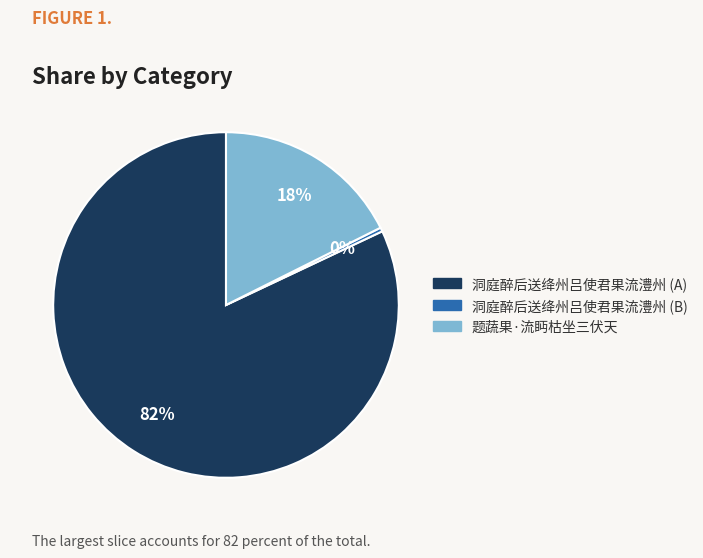

Is there a majority slice in this chart?

Yes